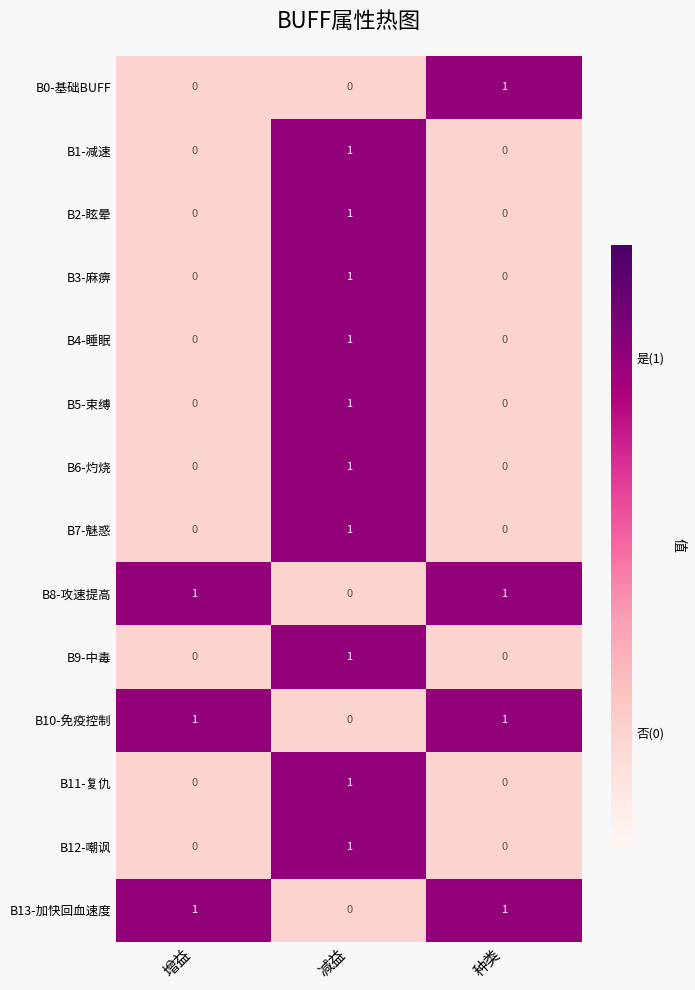

What is the spread (max minus min) of values at 减益?

1